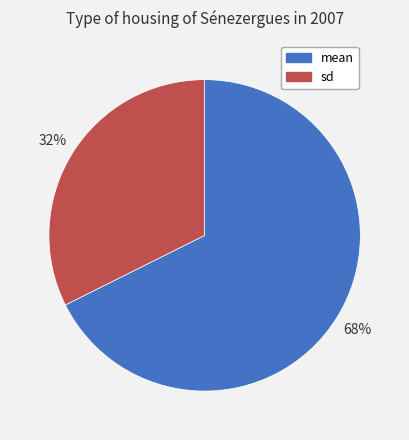

What is the smallest slice in the pie chart?

sd